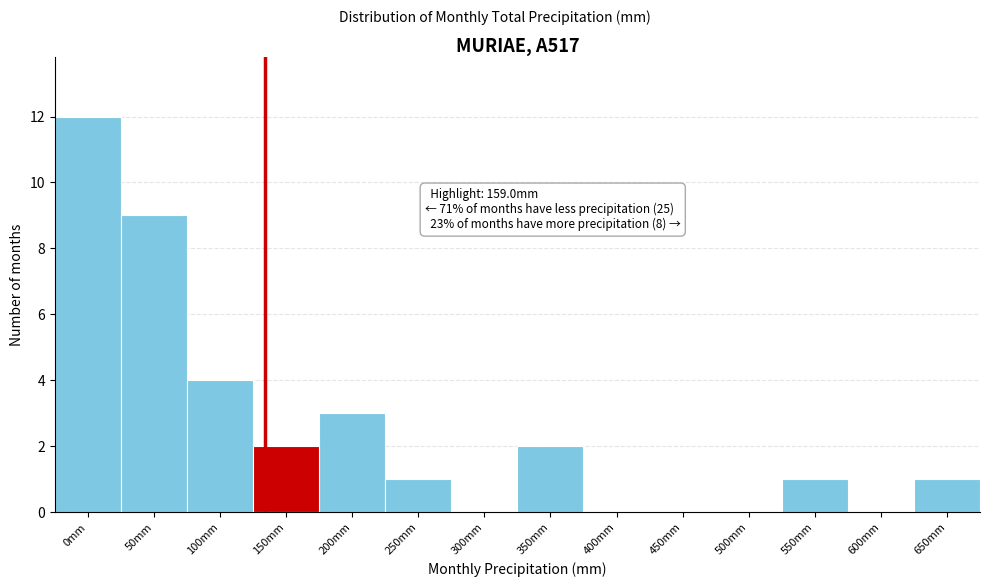

Reading right to left, extract all data points from this chart.

650mm=1	600mm=0	550mm=1	500mm=0	450mm=0	400mm=0	350mm=2	300mm=0	250mm=1	200mm=3	150mm=2	100mm=4	50mm=9	0mm=12